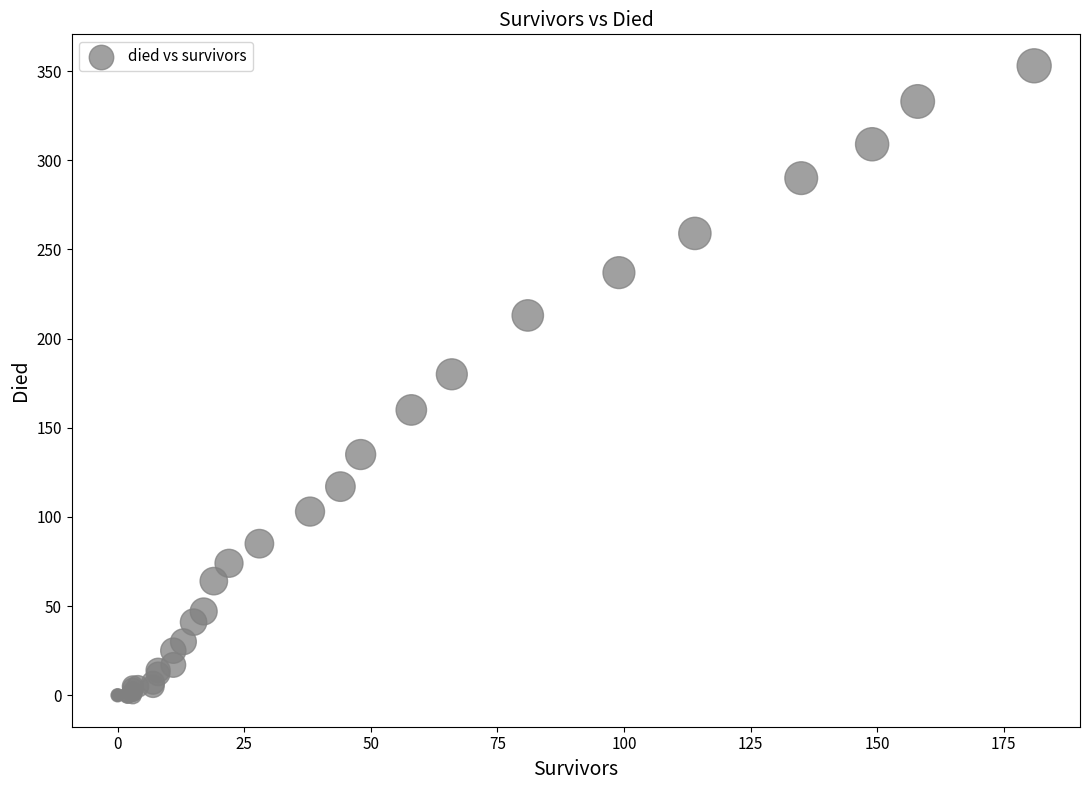

What Y value in the scatter plot is closest to 176?

180